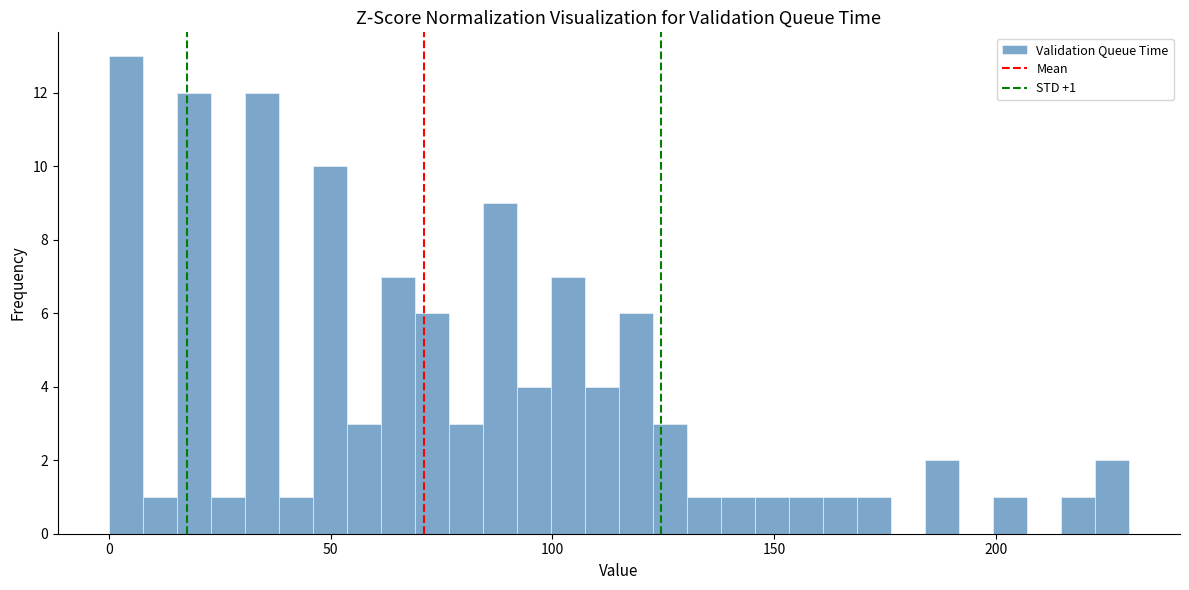

Around what value on the x-axis is the tallest bar? Give the approximate position of its centre, as read against the axis.

5